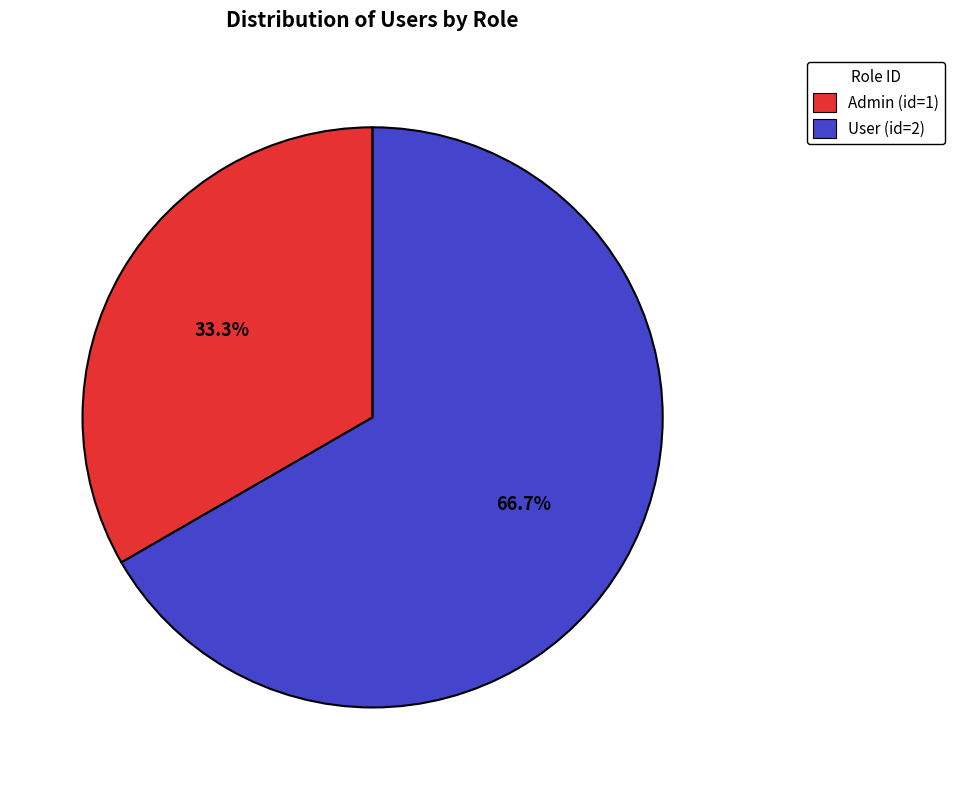

How many segments does this pie chart have?

2